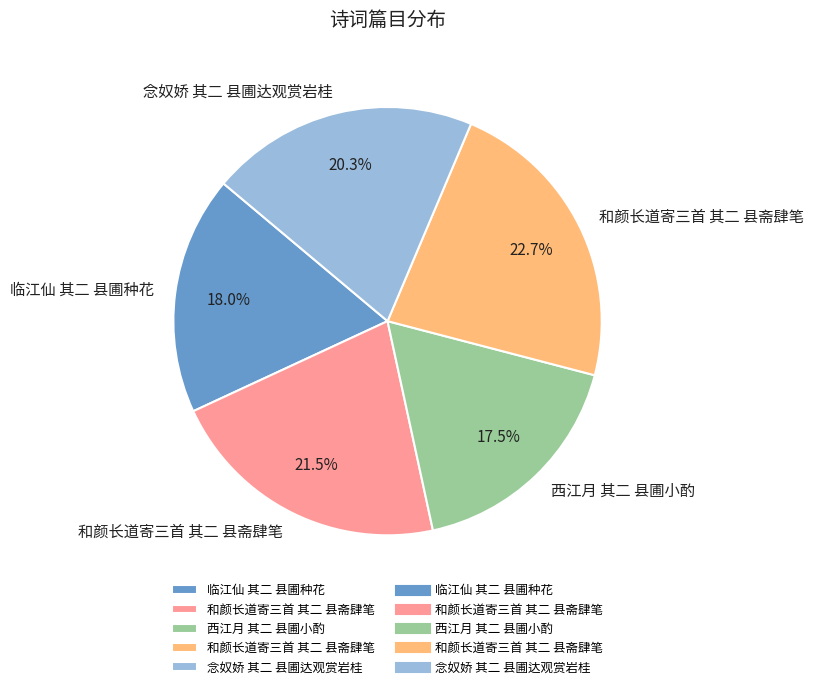

Is there a majority slice in this chart?

No